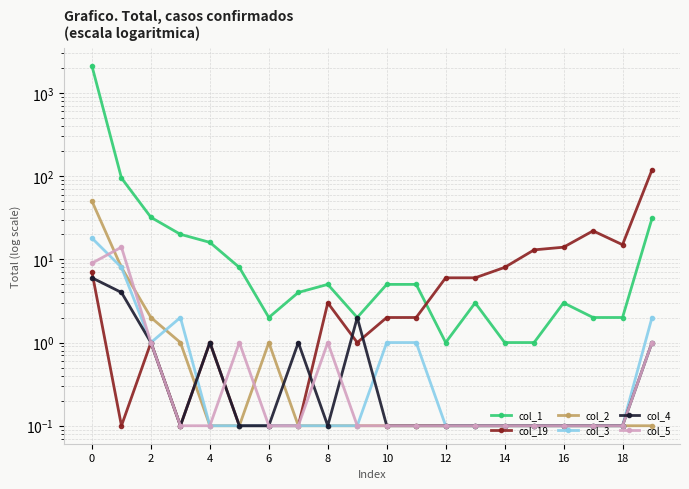

At how many categories does at least one series exceed 1829?

1